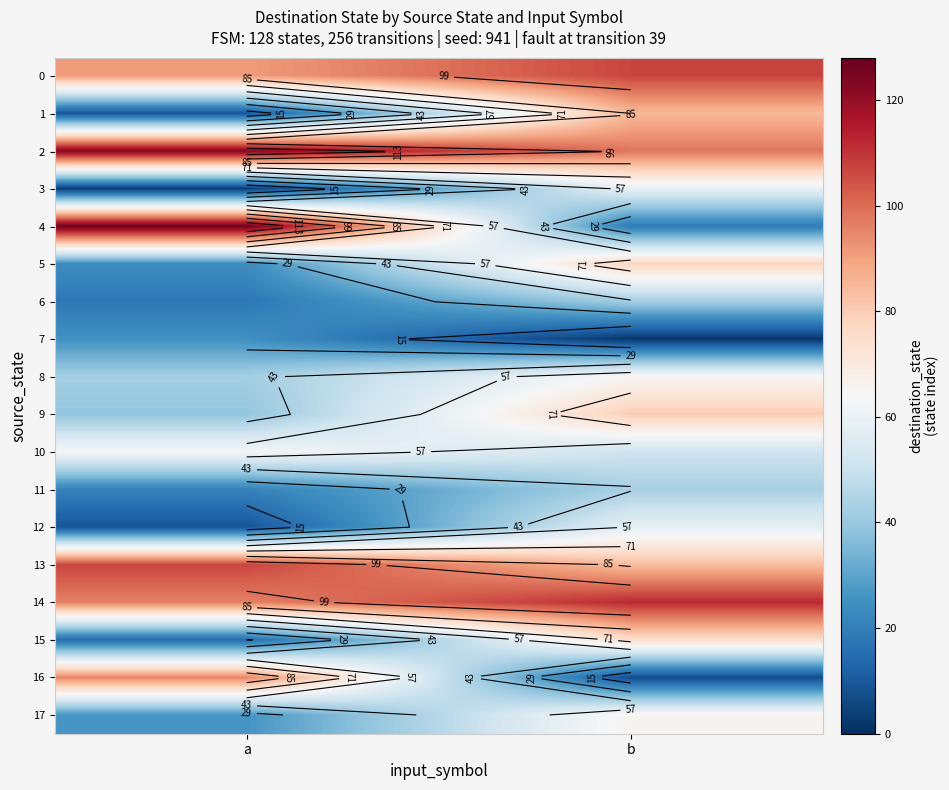

Between a and b, which is larger?

b